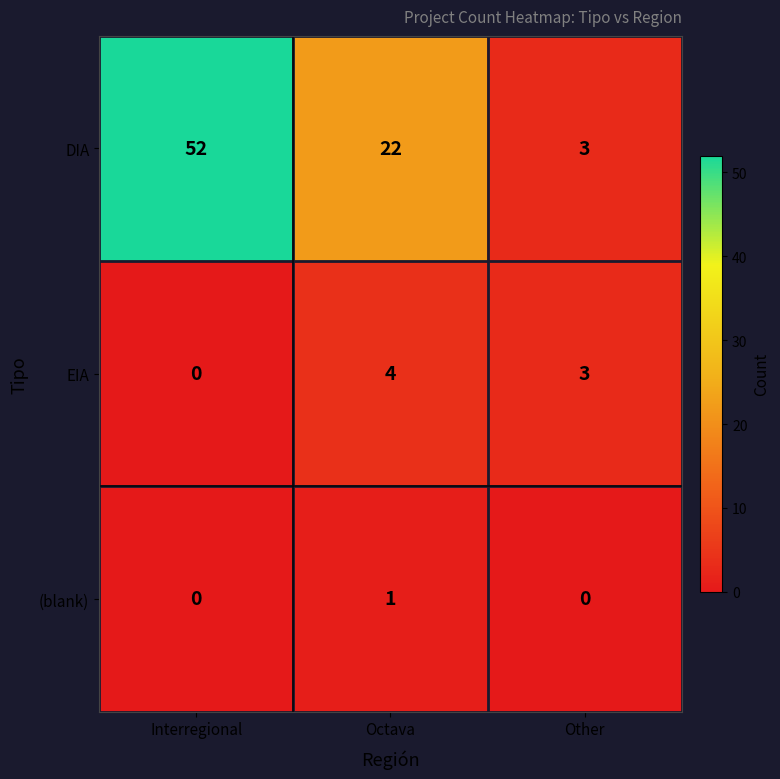

What is the total value across all series at Interregional?

52